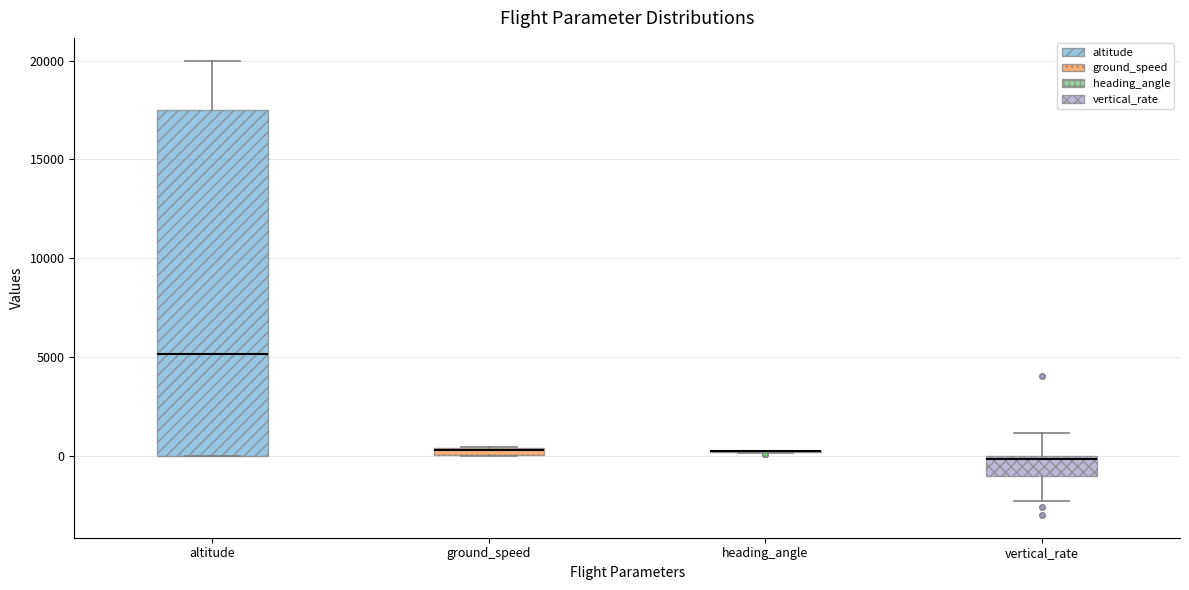

Which box is the tallest, from its lower edge to its upper edge?

altitude